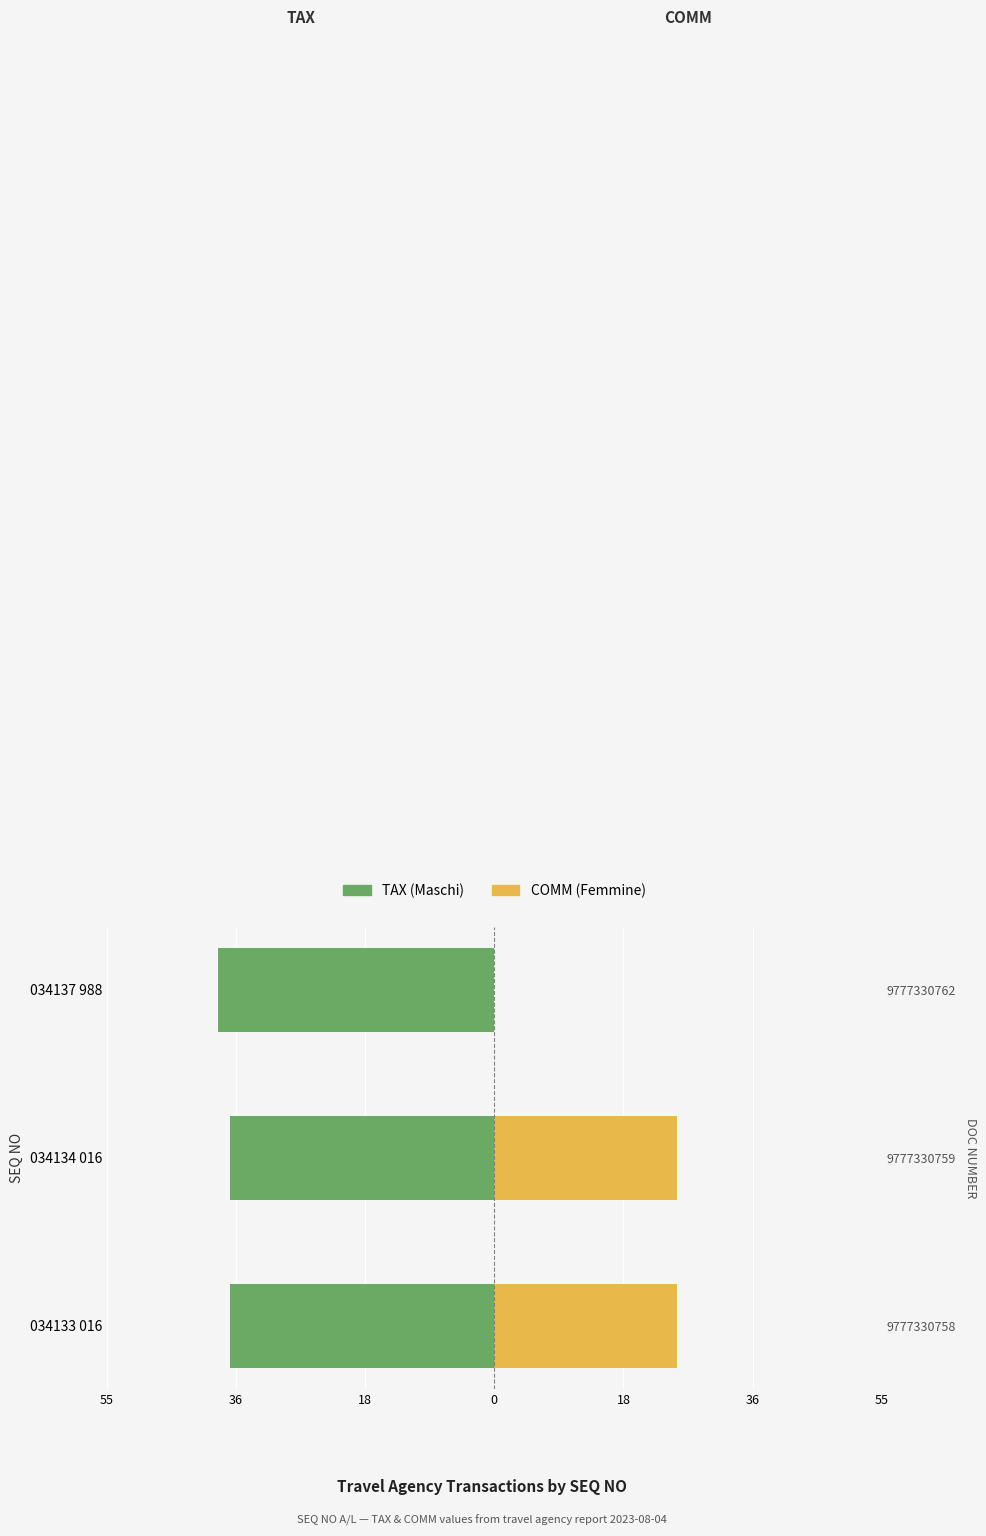

Rank the series at 034133 016 from lowest to highest value.

TAX (Maschi), COMM (Femmine)